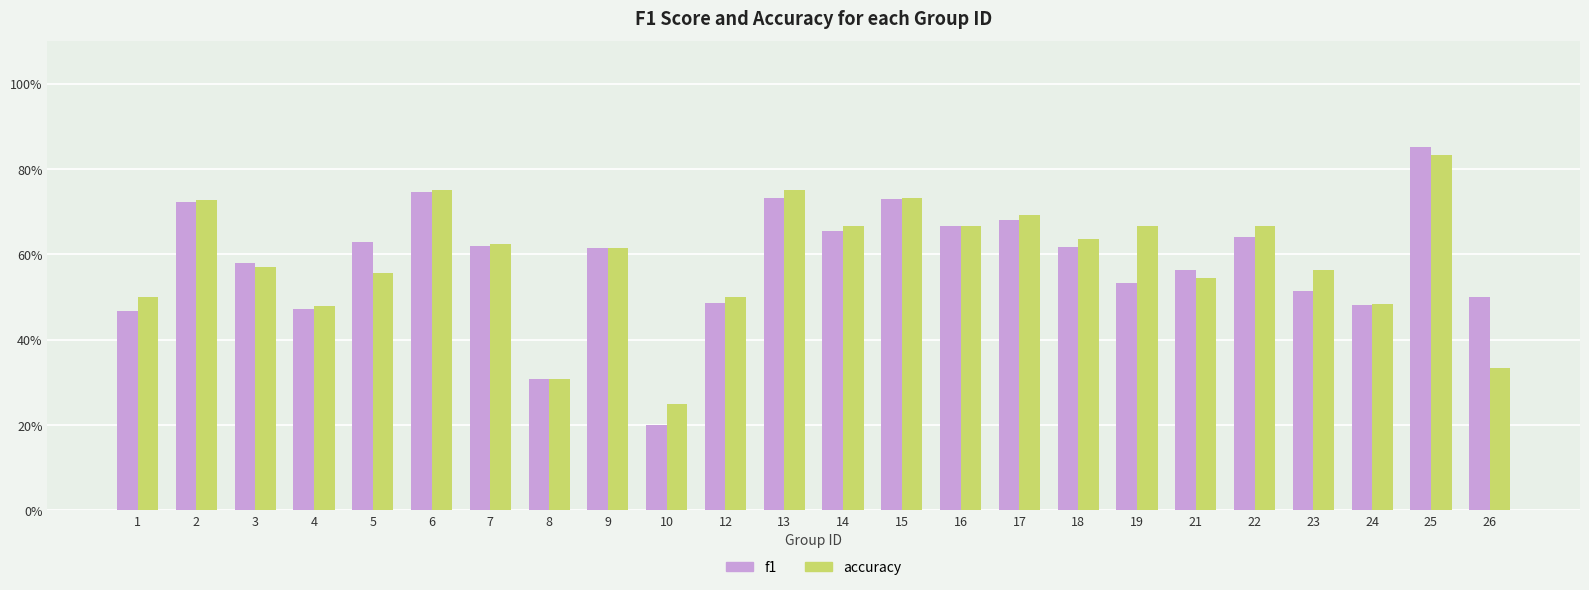

What are all the series names shown in the legend?

f1, accuracy